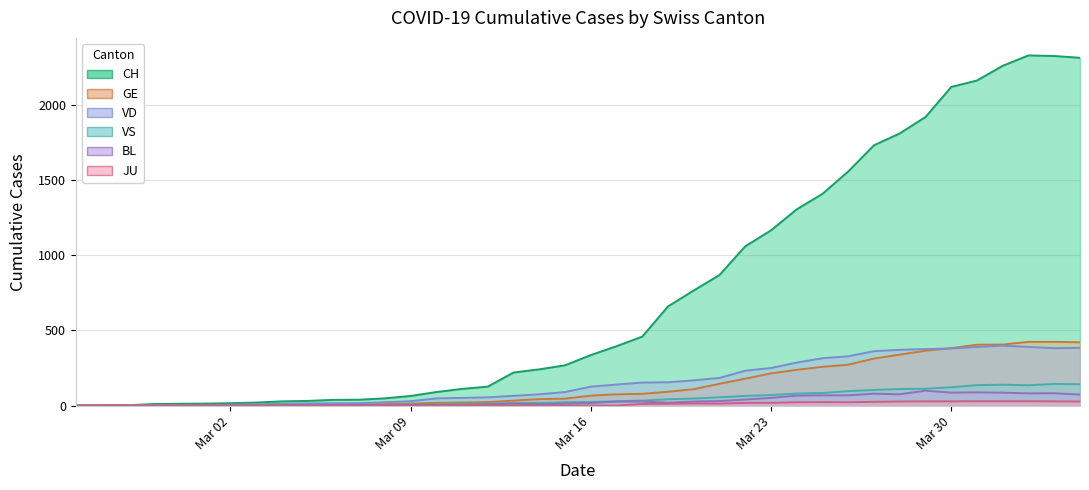

How many lines are shown in the chart?

6